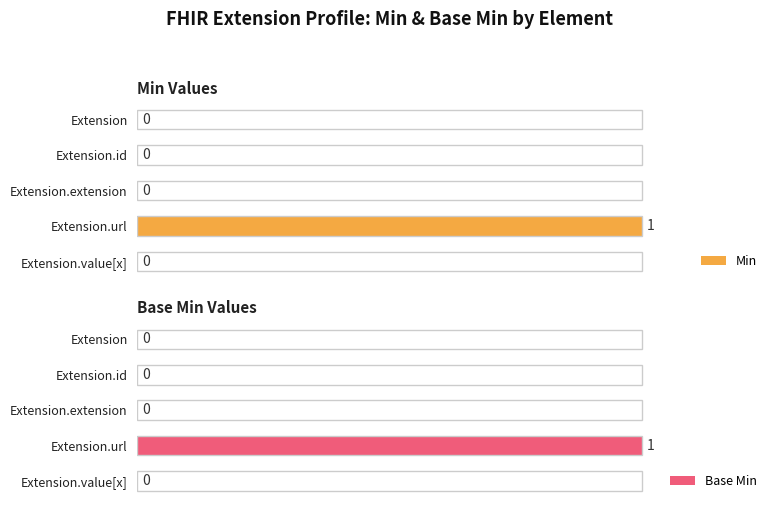

The Min series shows 0 at Extension.id. True or false?

True